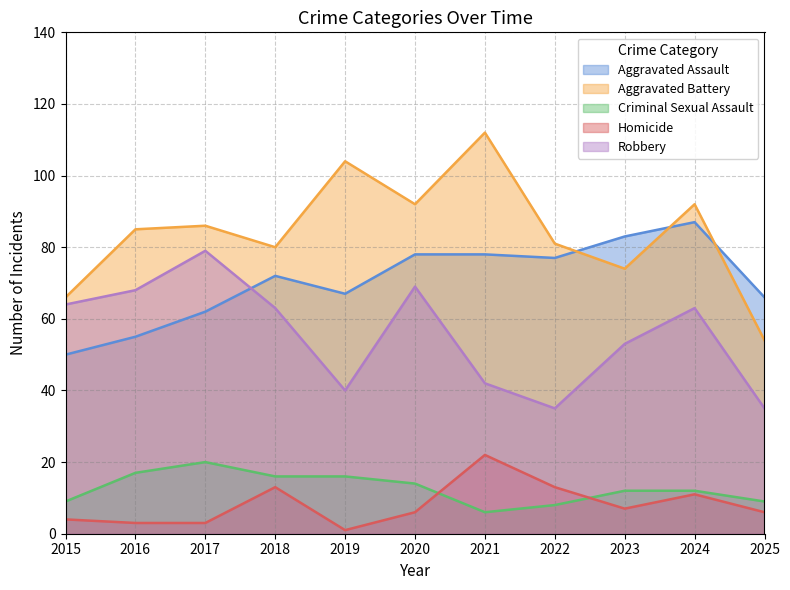

What value does the Homicide series have at 2020?

6